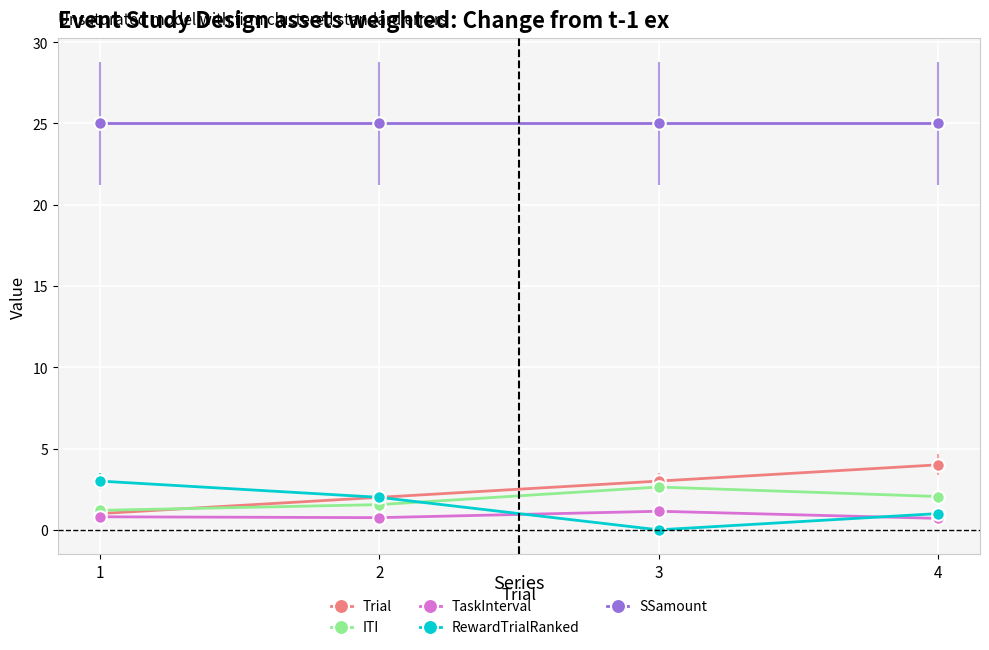

What is the highest value of the TaskInterval series?

1.1